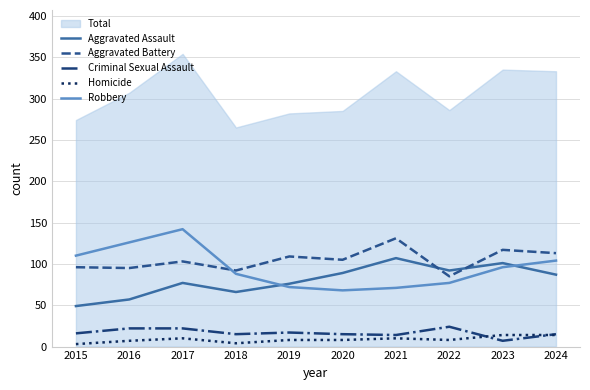

At which label does Homicide first exceed 8?

2017